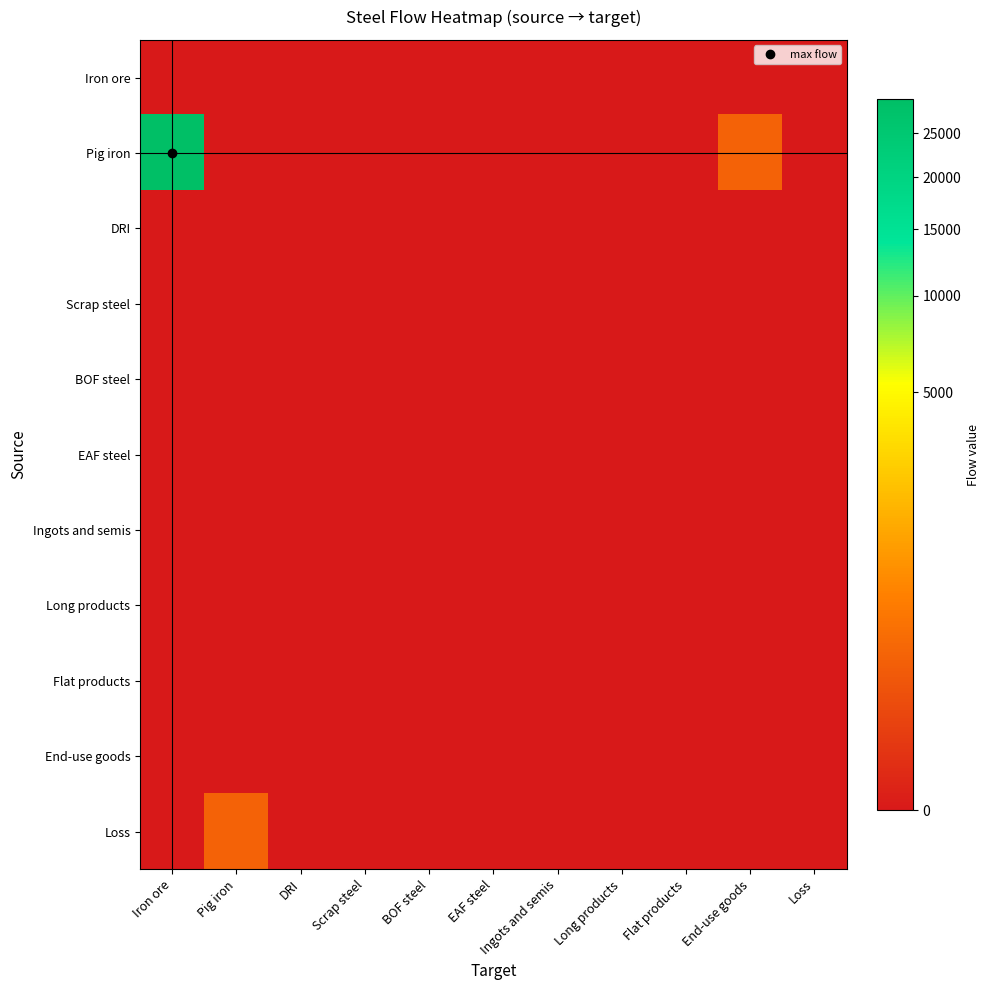

Which has a higher value, Loss or Scrap steel?

Loss